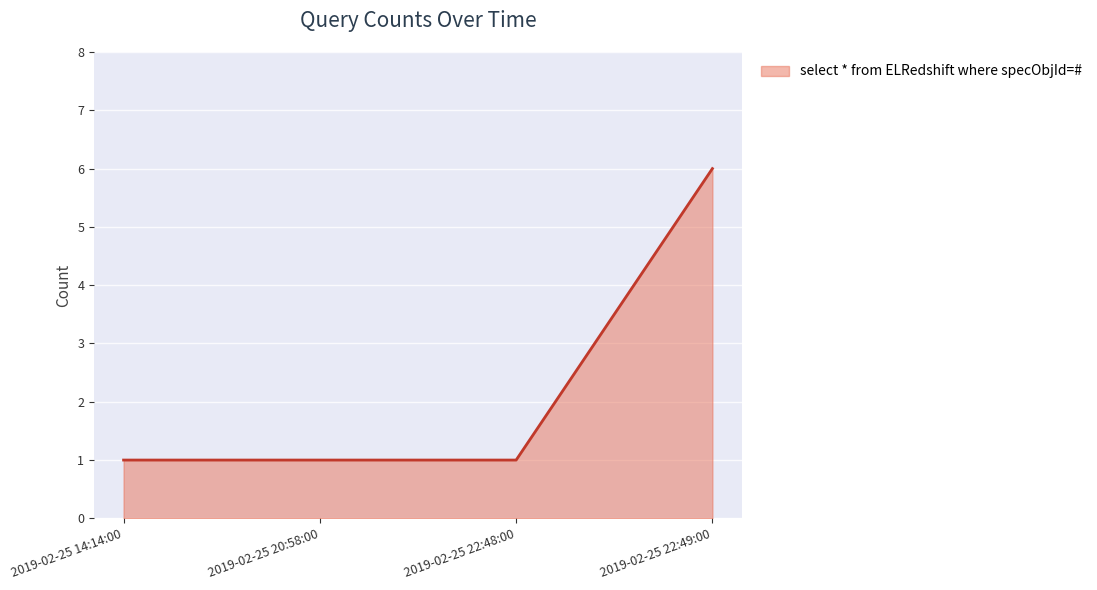

True or false: there are more than 2 points higher than both neighbors.

False